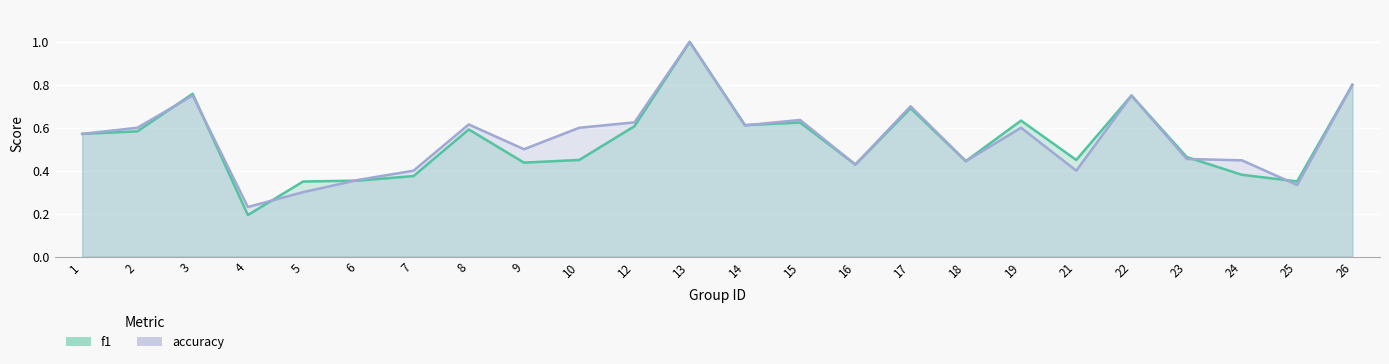

At which category is the sum across all series the highest?

13